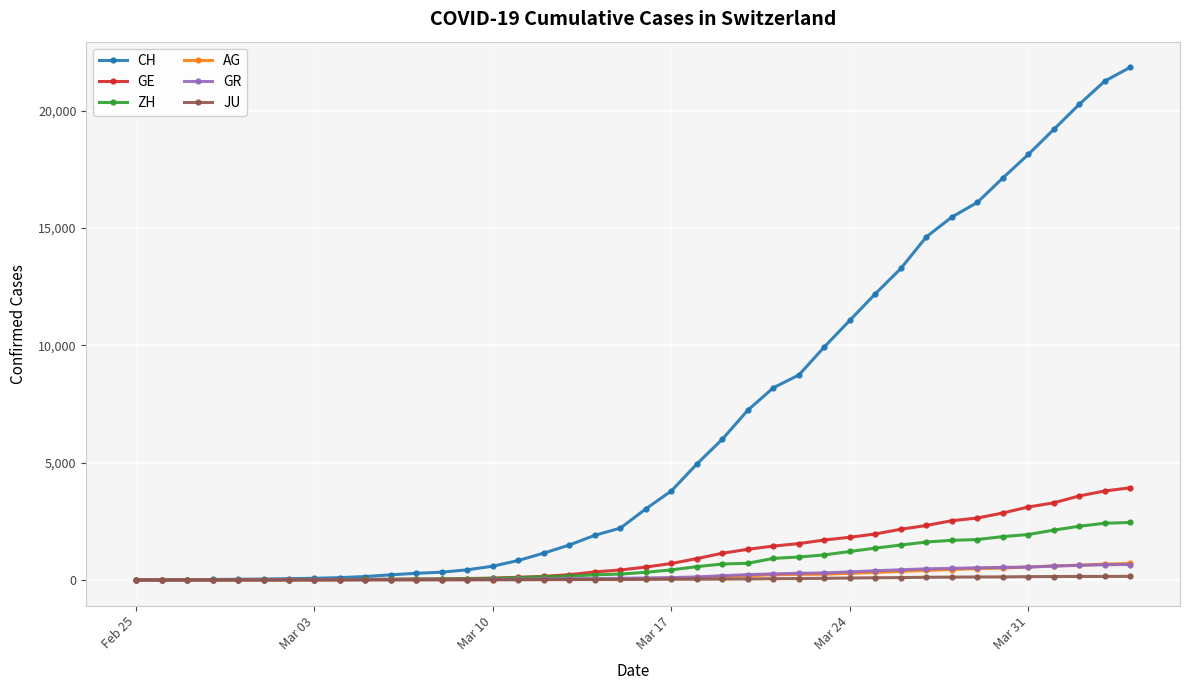

Which series has the largest range (max minus min)?

CH